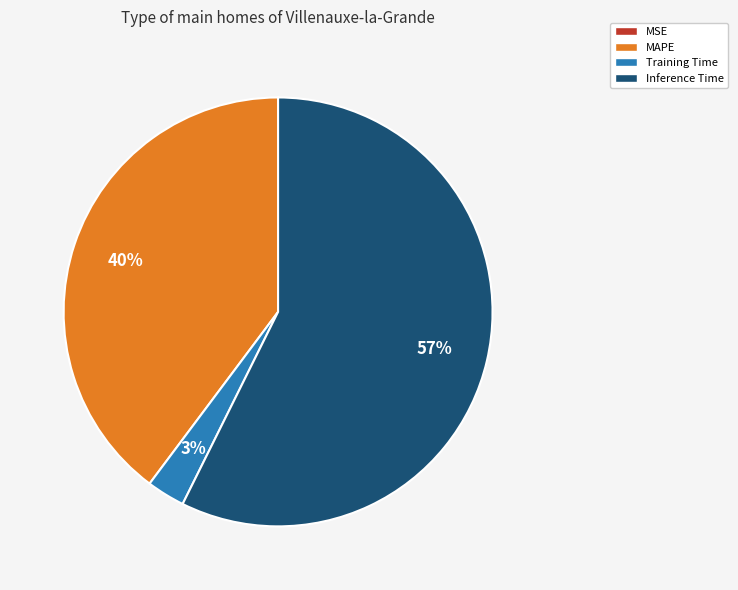

Does any single category account for the majority?

Yes